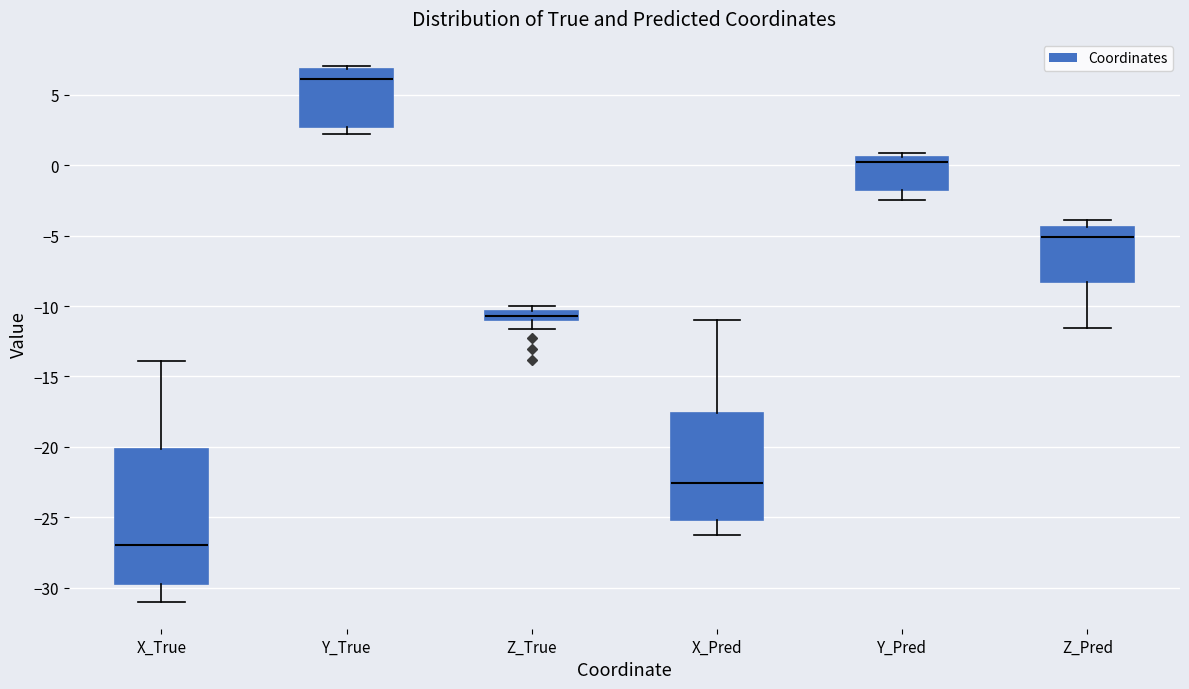

Which box's median line is the highest?

Y_True